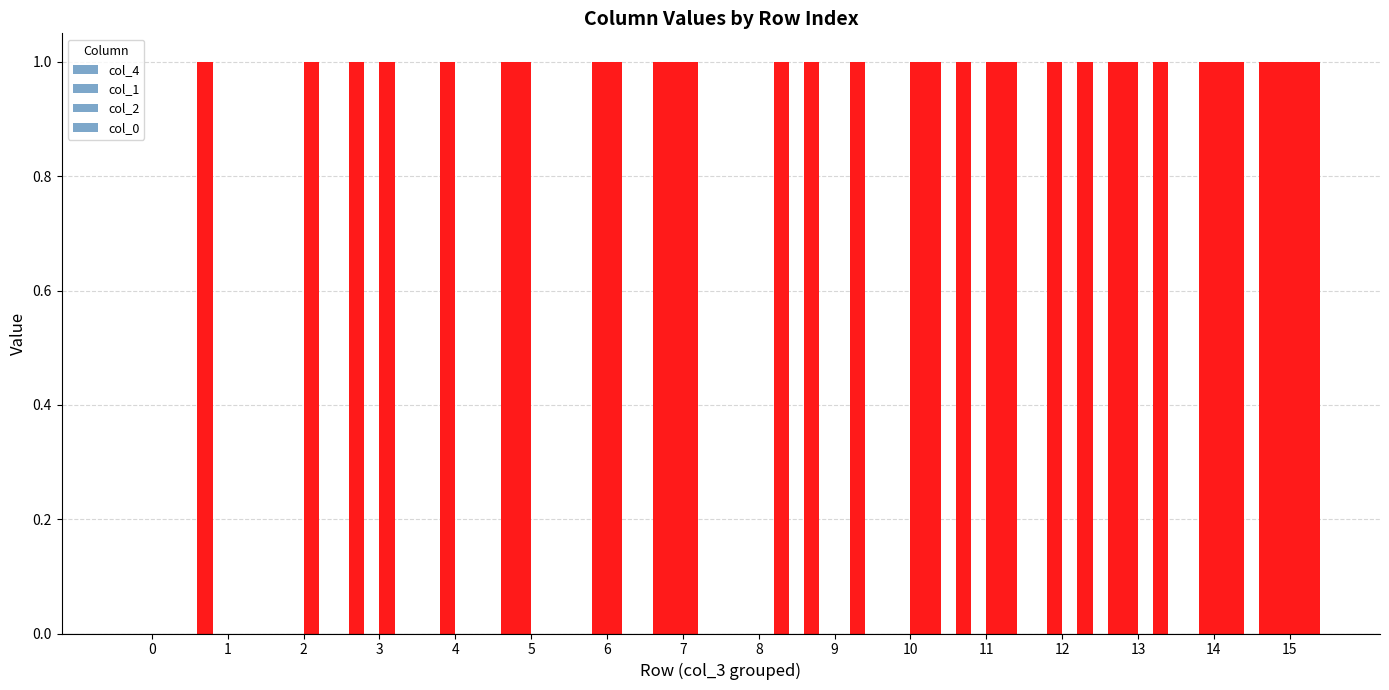

How many distinct data groups are displayed?

4